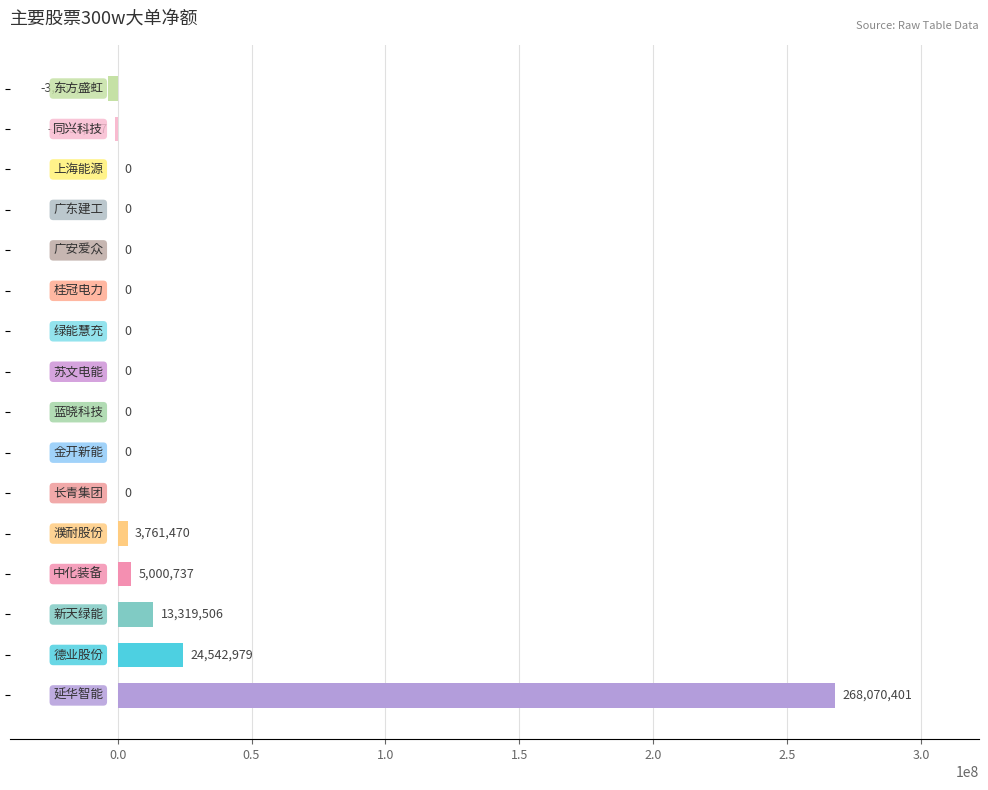

How many series are shown in this chart?

1